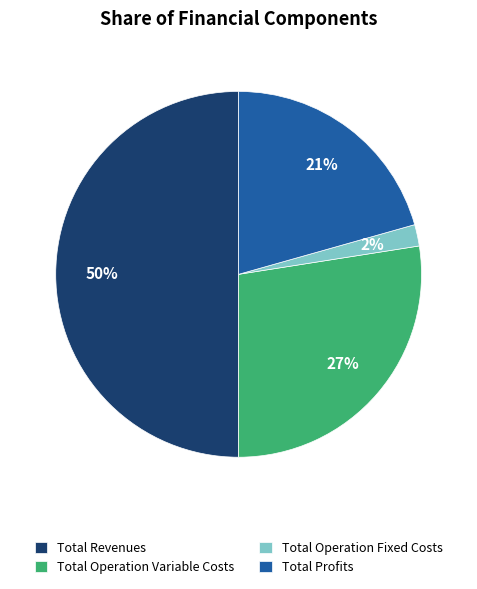

How many slices are in this pie chart?

4